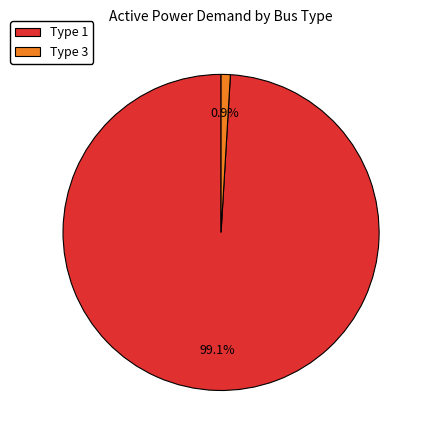

Which category accounts for the majority?

Type 1